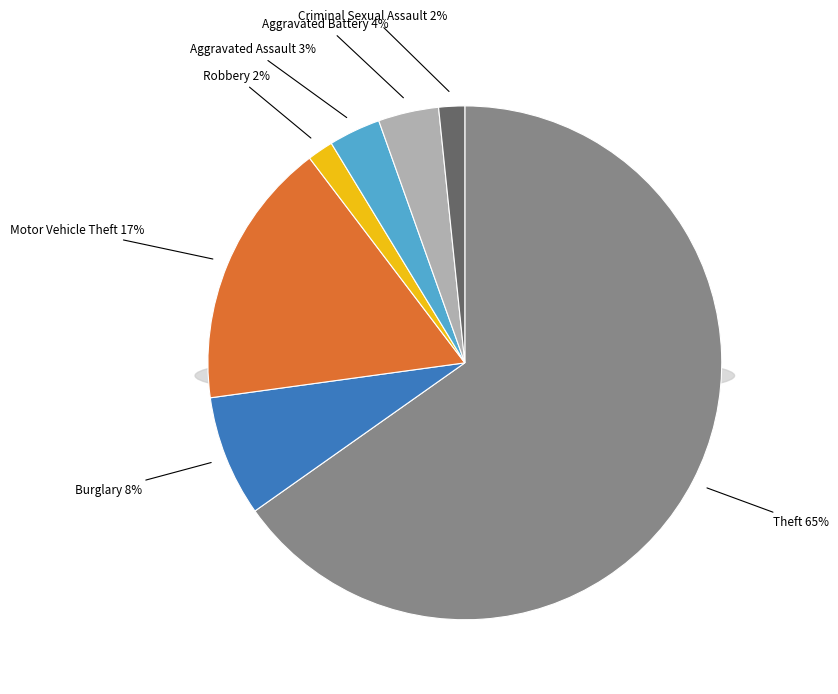

Which category has the biggest portion of the pie?

Theft